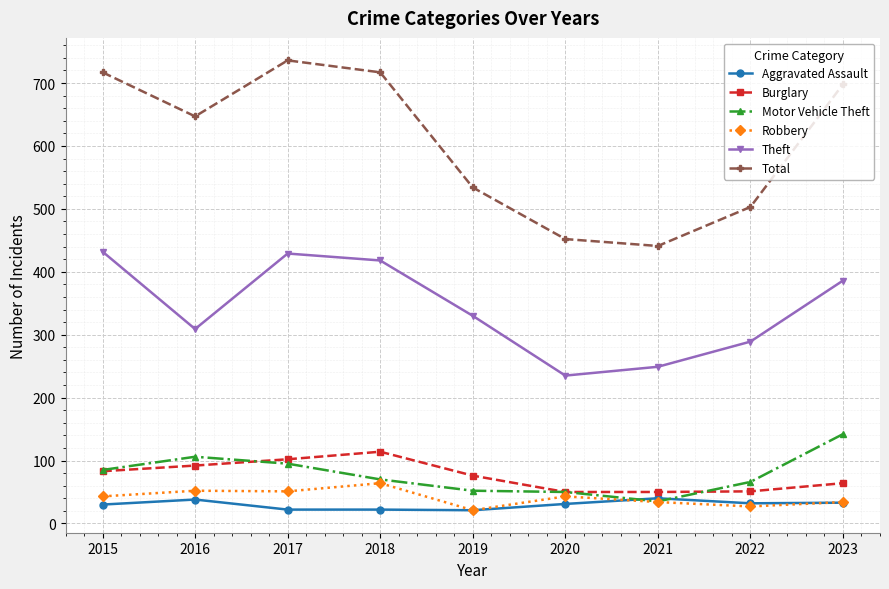

Is the value of Burglary at 2015 greater than the value of Robbery at 2020?

Yes